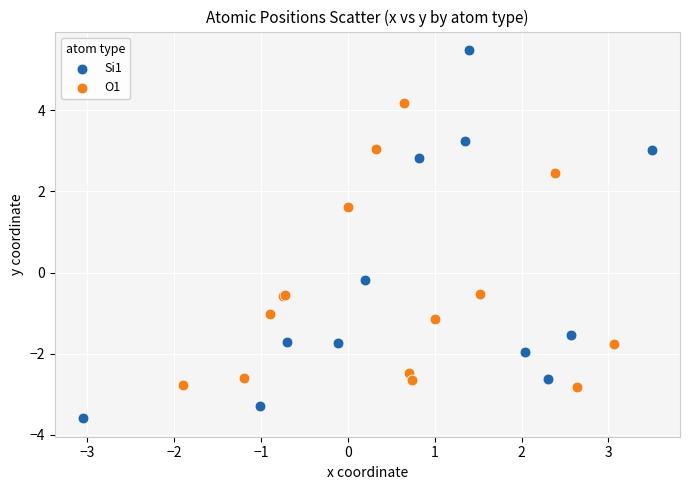

Which series contains the lowest Y value?

Si1